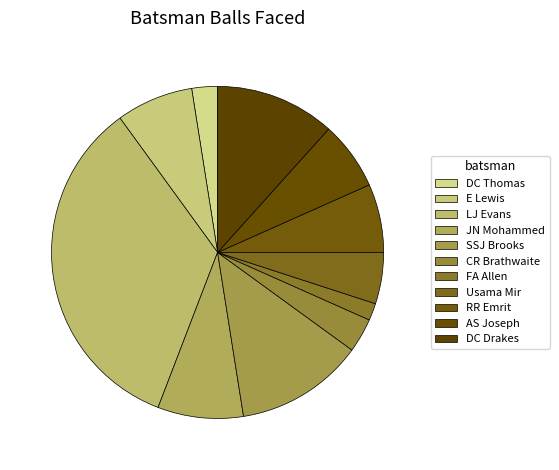

Count the number of slices in the pie.

11